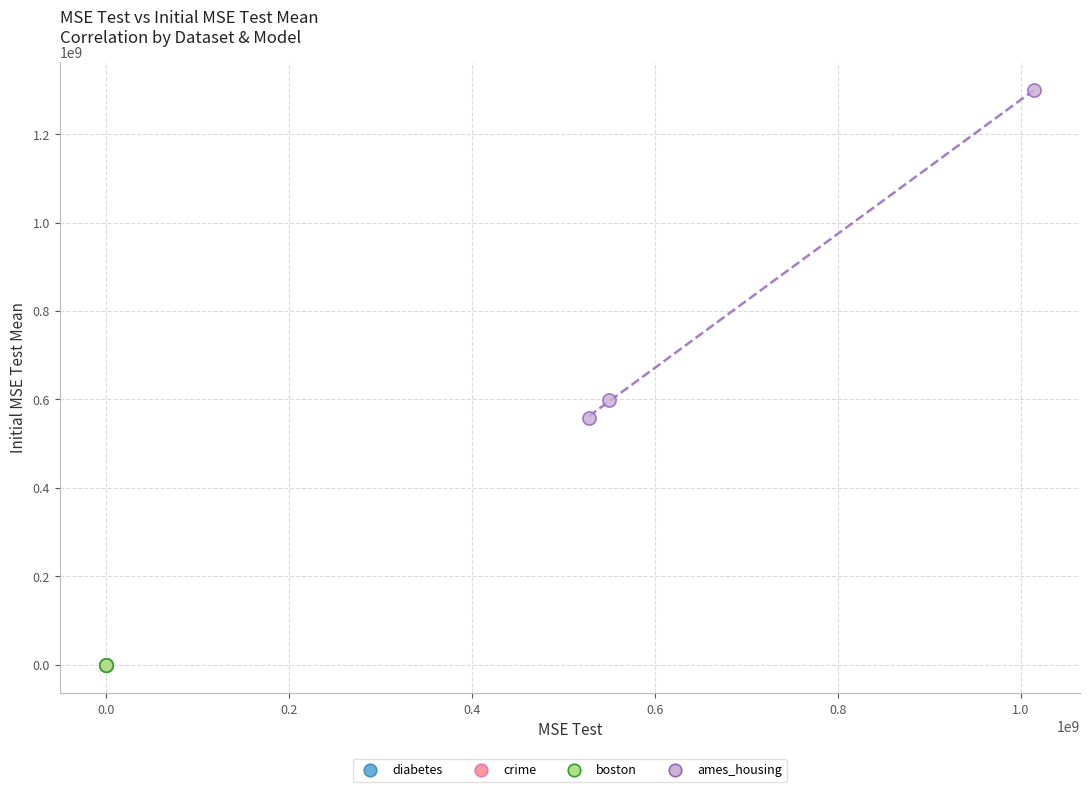

Which series reaches the maximum Y coordinate?

ames_housing